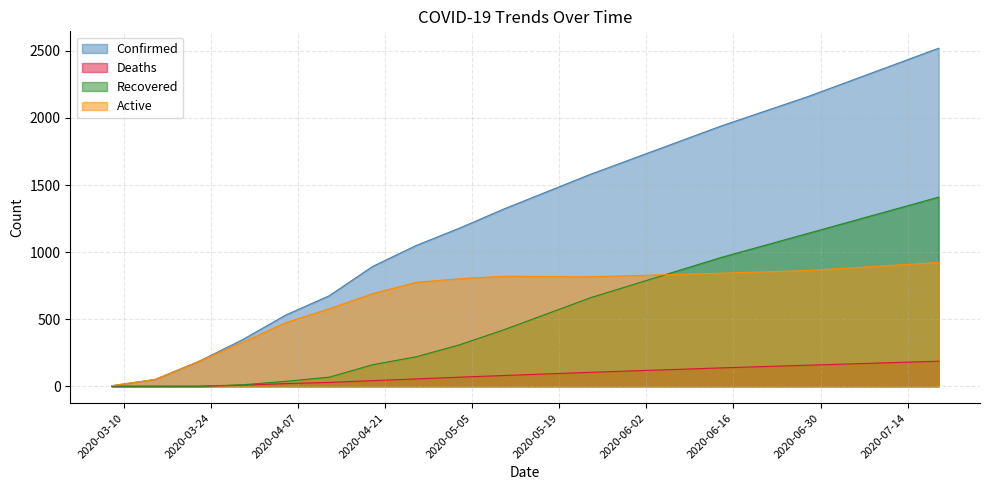

True or false: Confirmed and Deaths intersect in this chart.

False